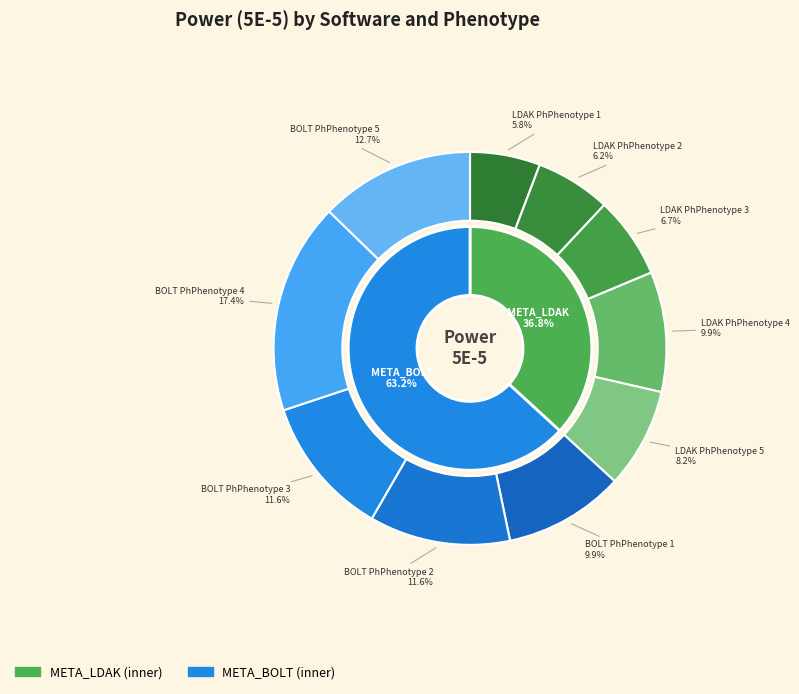

Which slice is the largest?

META_BOLT Phenotype 4